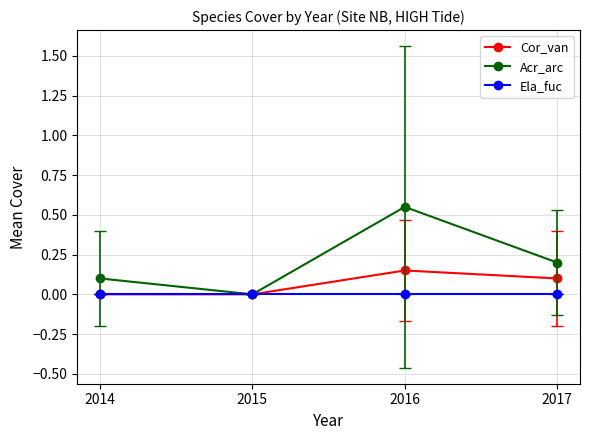

Is it true that Acr_arc equals 0.0 at 2015?

True